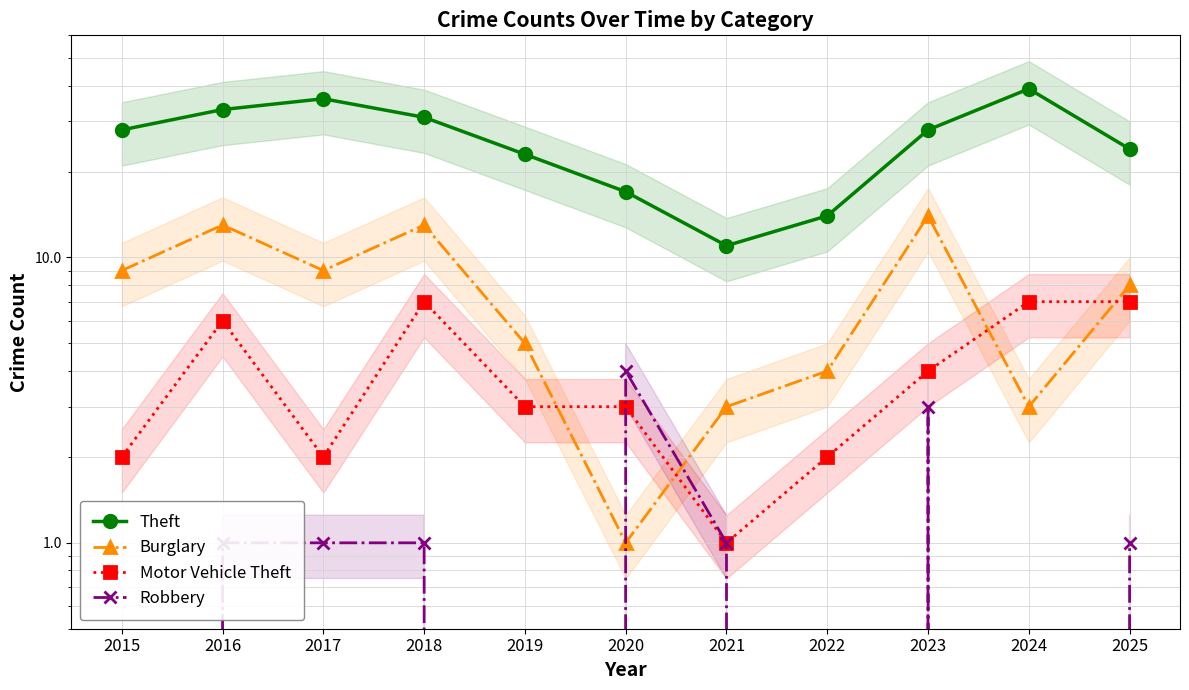

Rank the series by their maximum value, from highest to lowest.

Theft, Burglary, Motor Vehicle Theft, Robbery